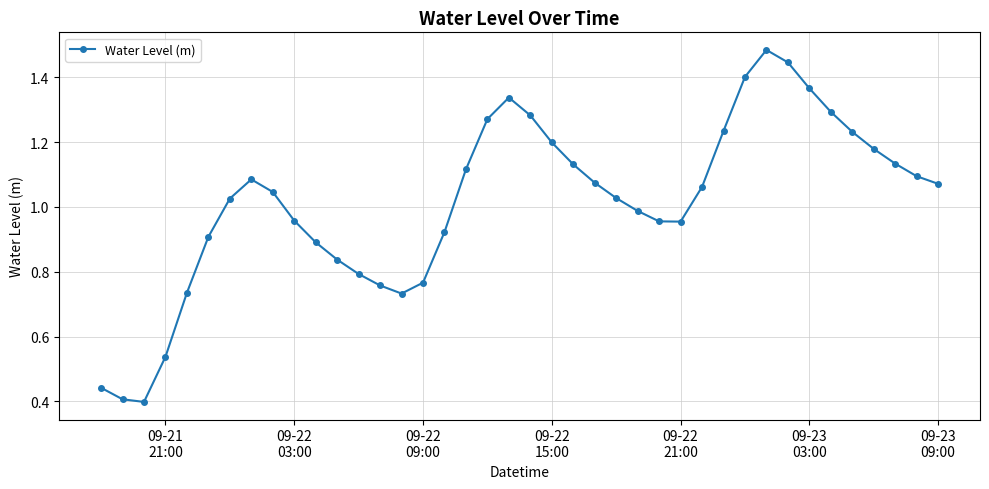

Does the chart display data point markers on the line(s)?

Yes